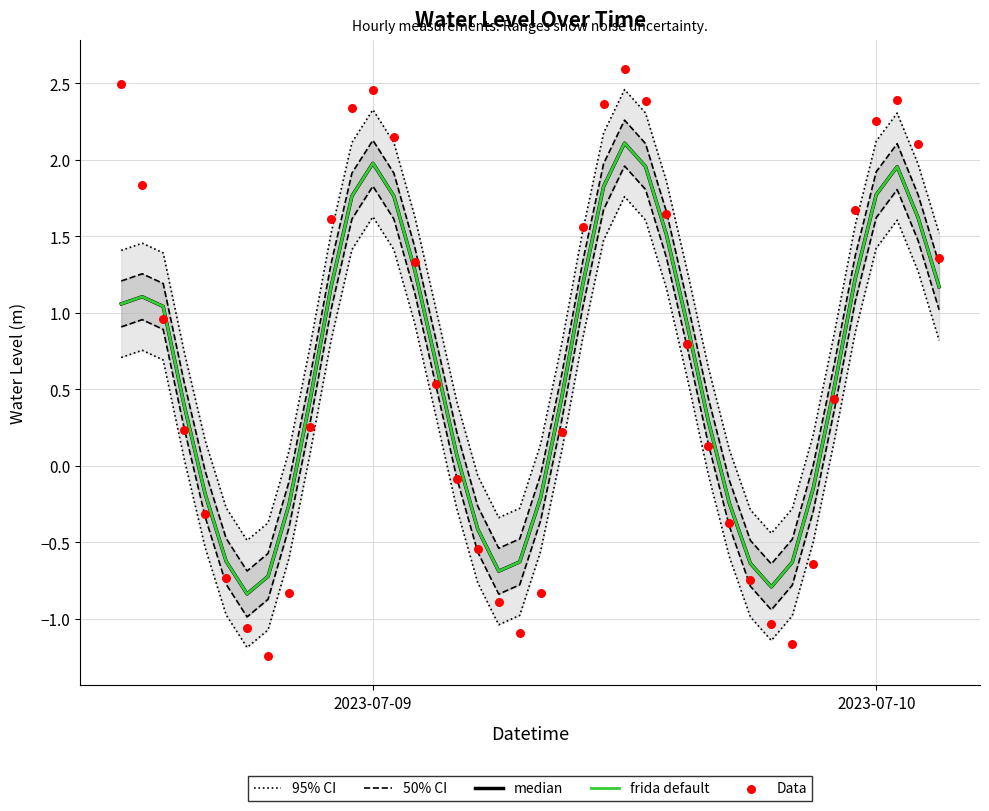

At how many categories does at least one series exceed 1?

20